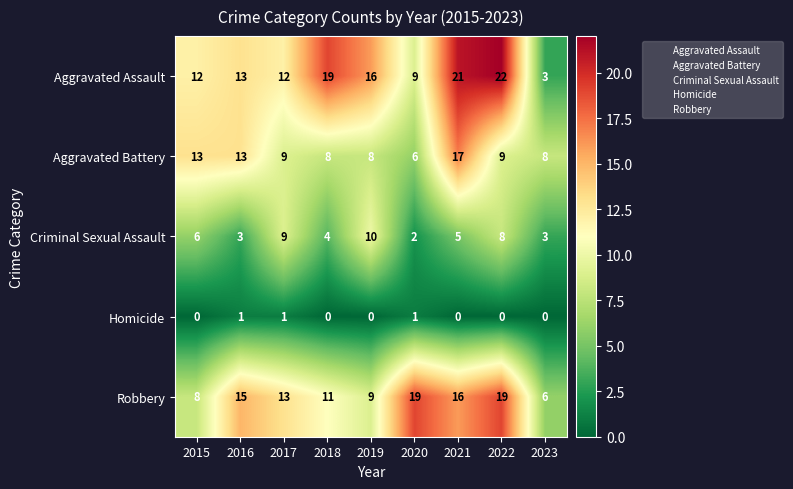

What is the greatest value displayed?

22